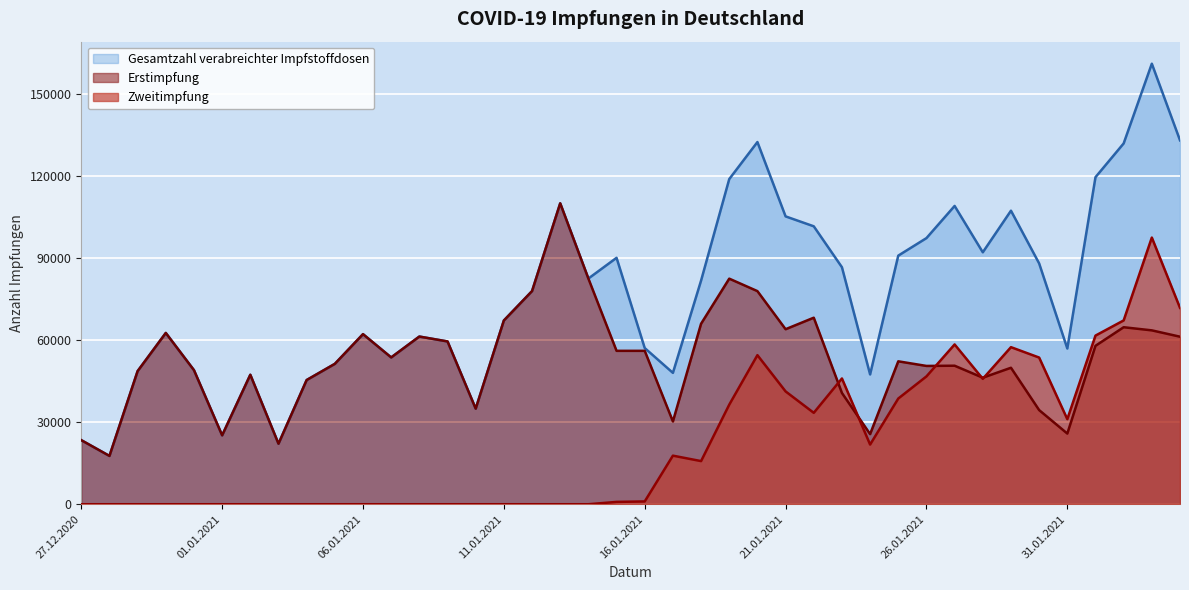

What position from the right is 02.01.2021?

34